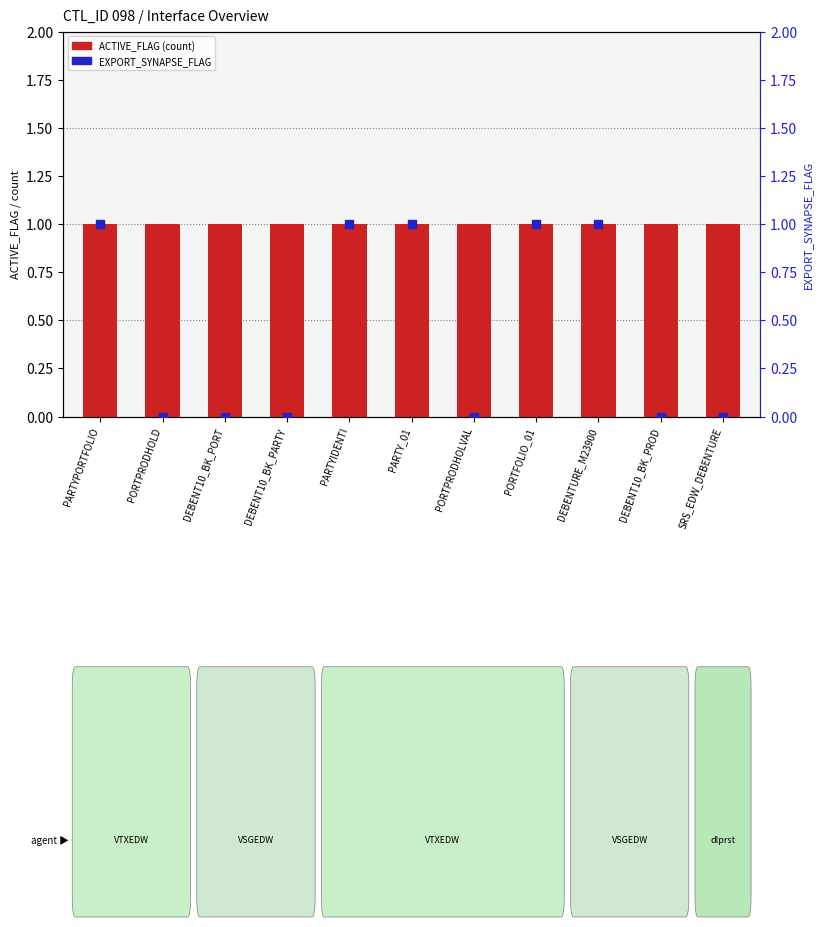

What are all the series names shown in the legend?

ACTIVE_FLAG, EXPORT_SYNAPSE_FLAG